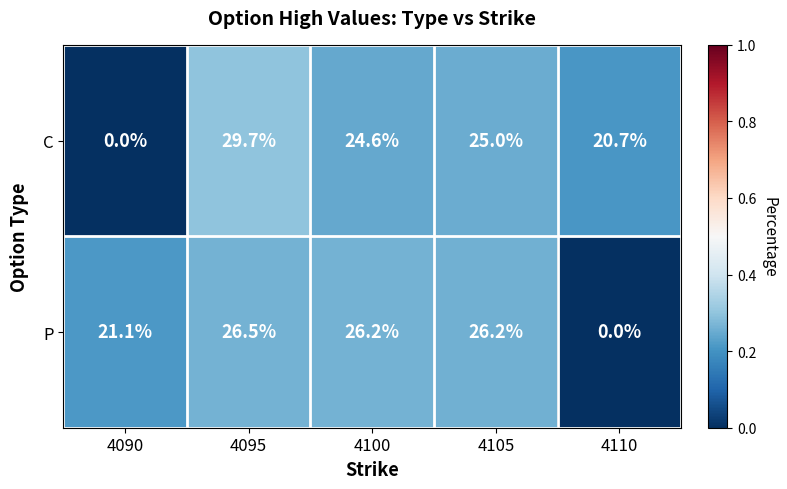

Rank the series at 4090 from lowest to highest value.

C, P